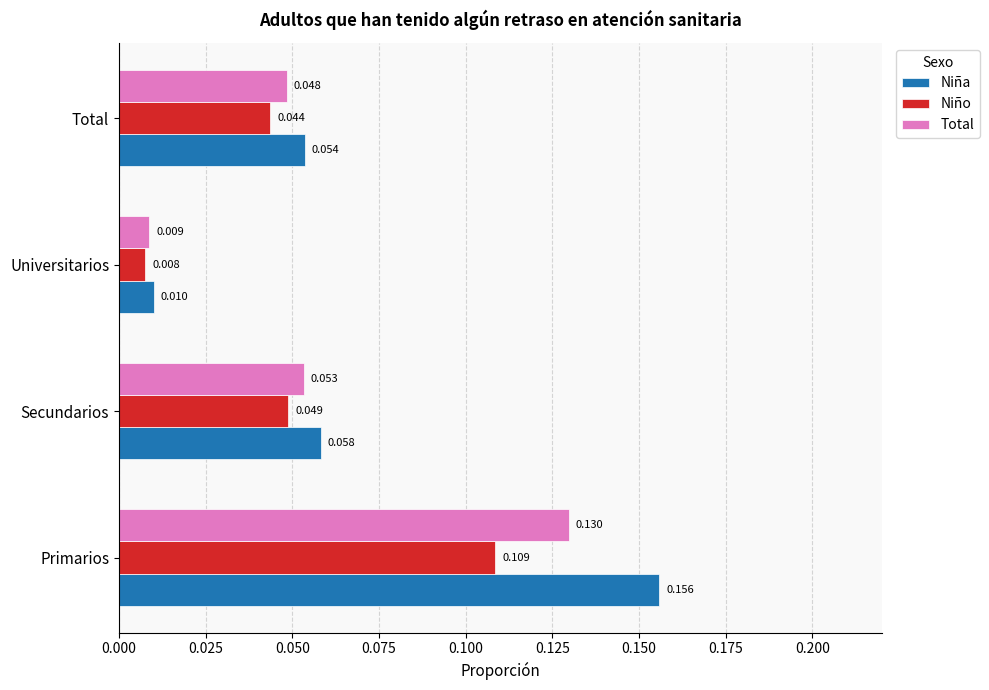

Which series has the largest range (max minus min)?

Niña